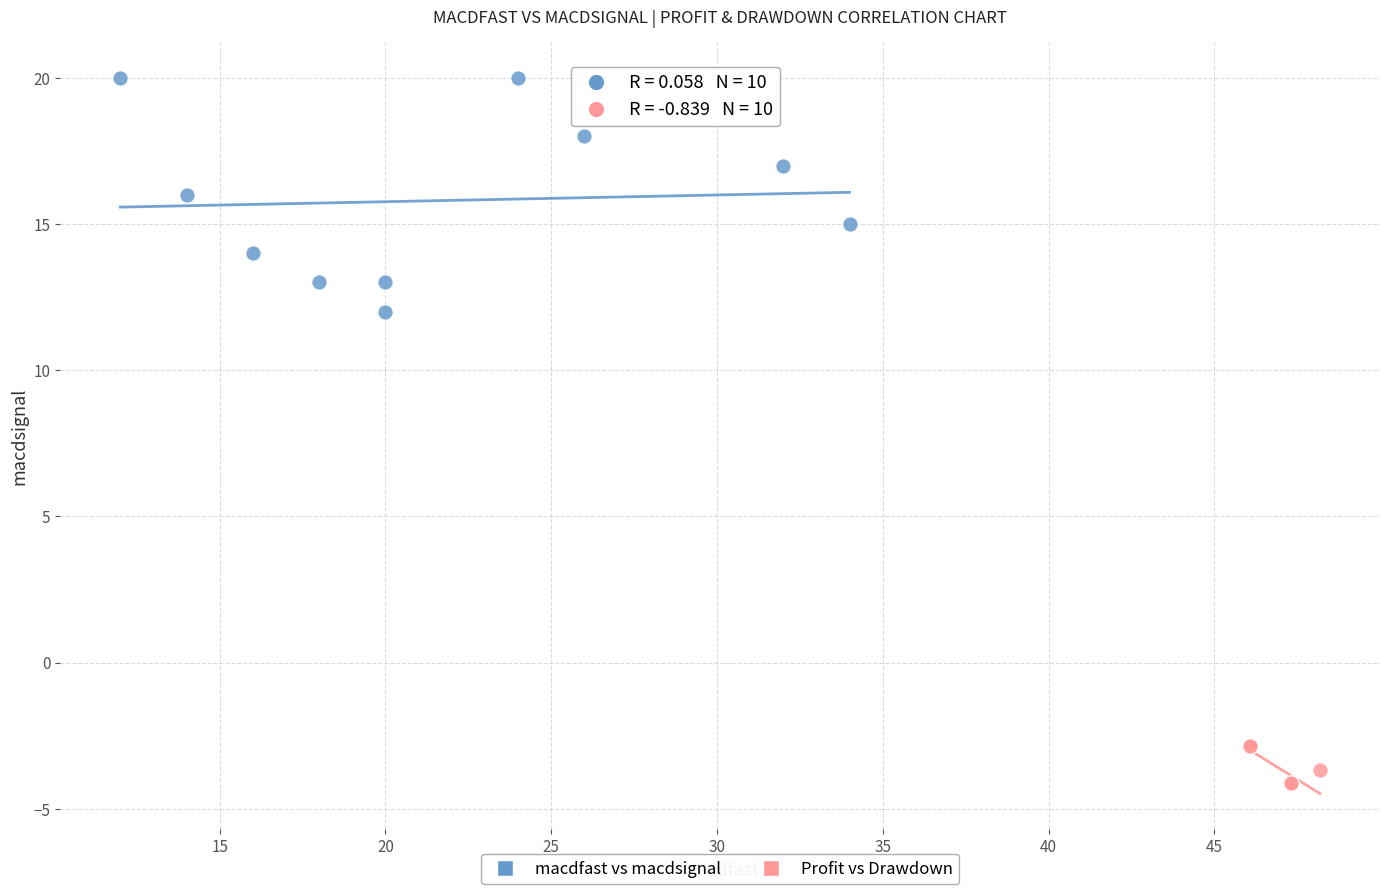

Which series reaches the minimum Y coordinate?

Profit vs Drawdown